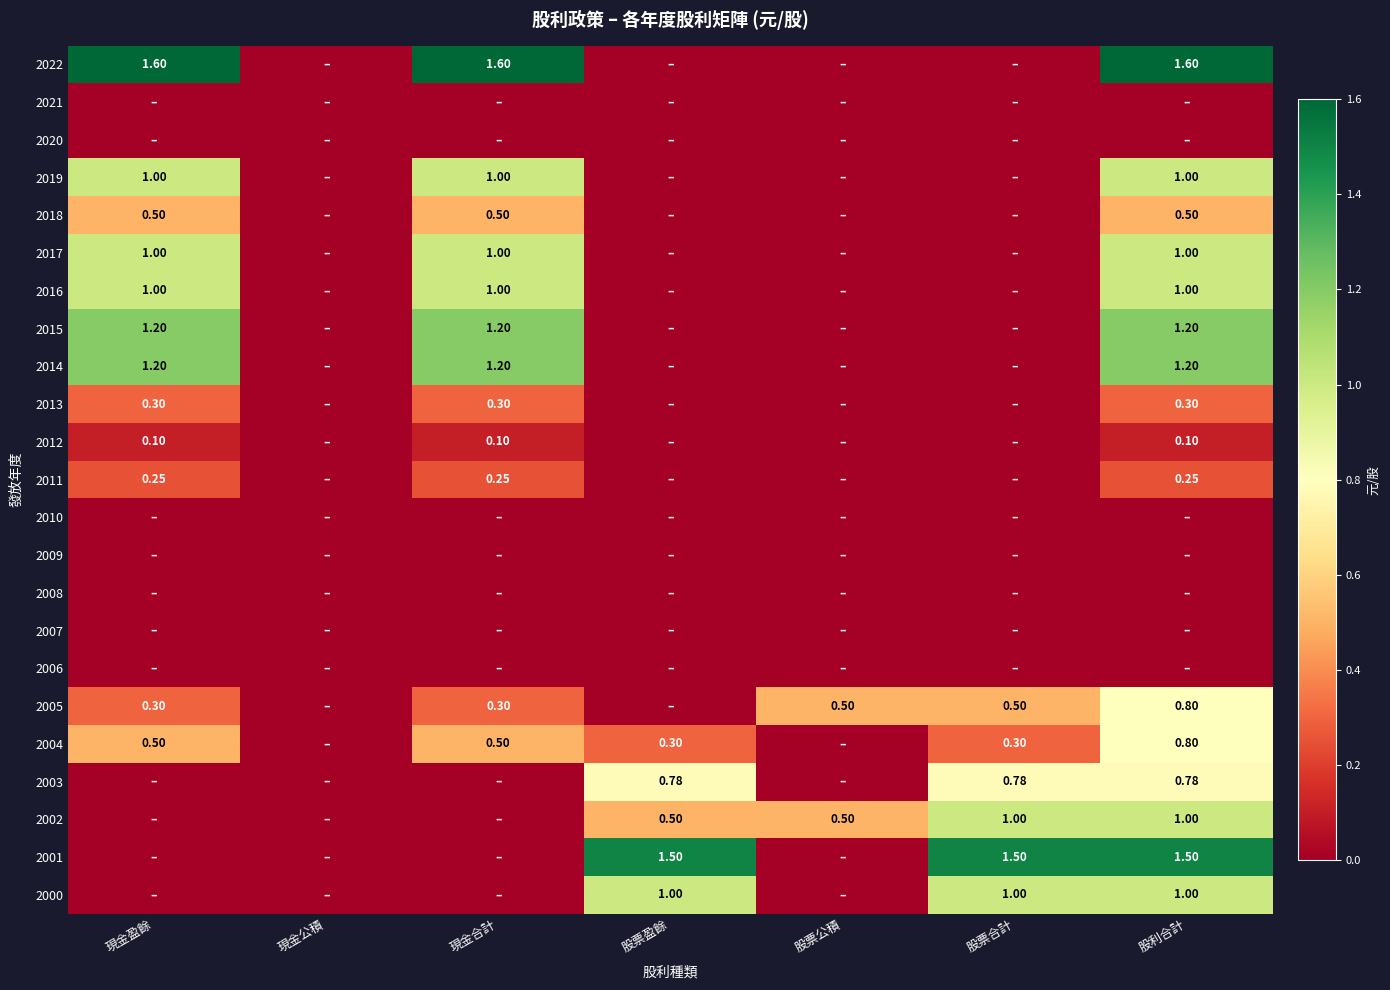

At how many categories does at least one series exceed 1?

5